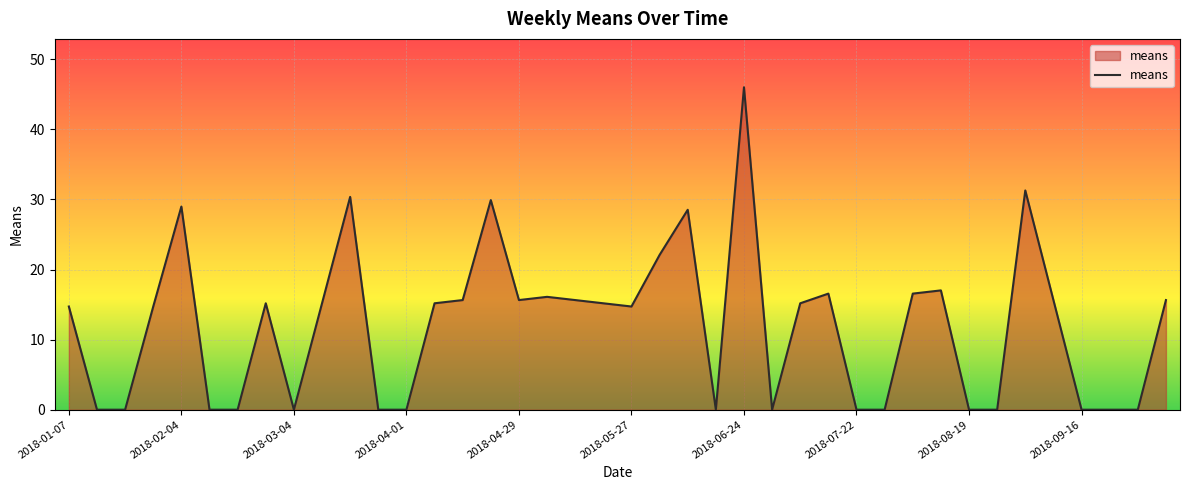

What is the difference between the maximum and minimum values?

46.0